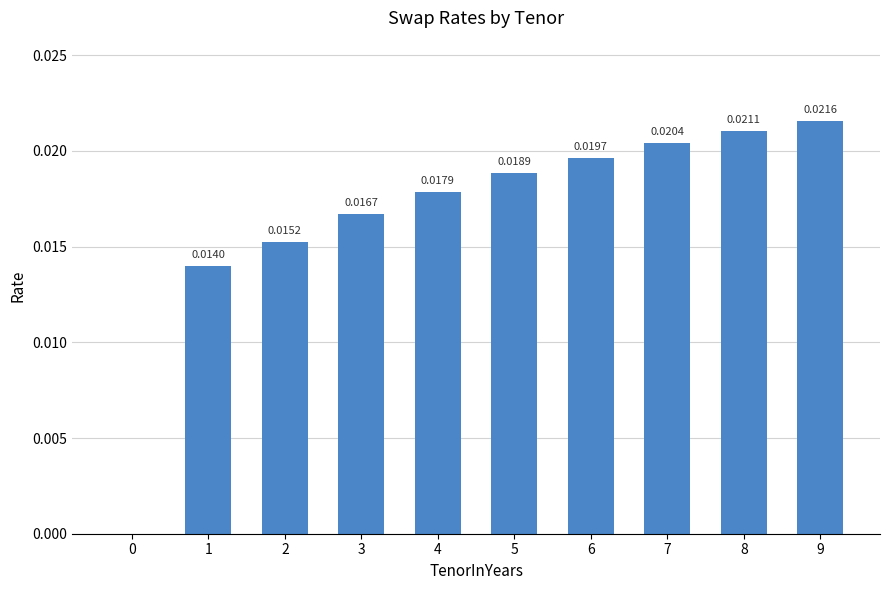

What is the sum of all values?

0.2